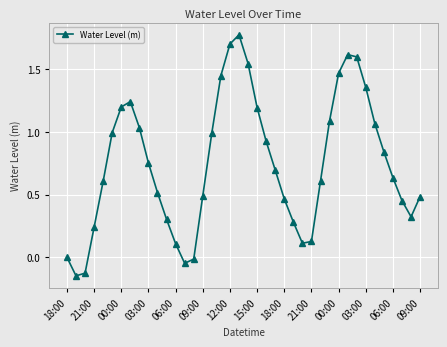

What is the difference between the maximum and second lowest values?

1.9